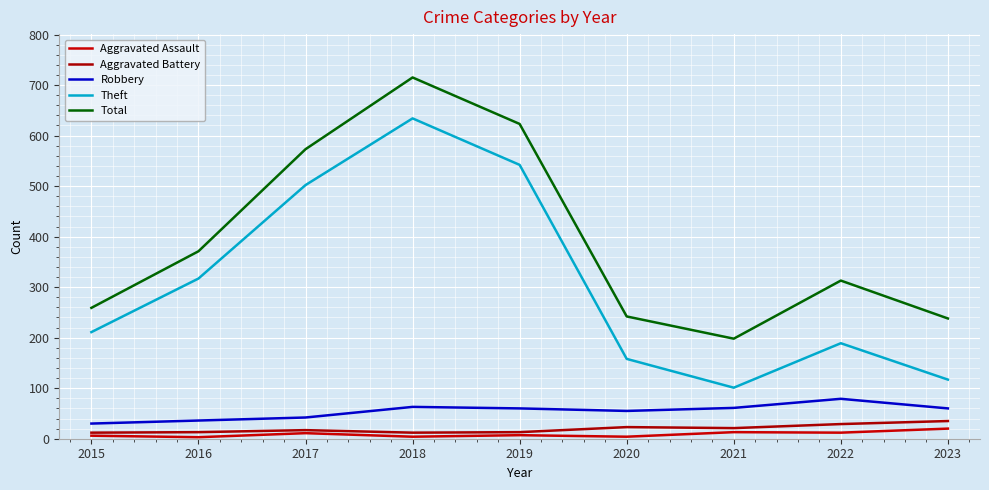

Reading left to right, transcribe all the data shown in this chart.

Aggravated Assault: 6	3	11	4	7	4	13	12	20
Aggravated Battery: 12	13	17	12	13	23	21	29	35
Robbery: 30	36	42	63	60	55	61	79	60
Theft: 211	317	502	634	542	158	101	189	117
Total: 259	371	573	715	623	242	198	313	238